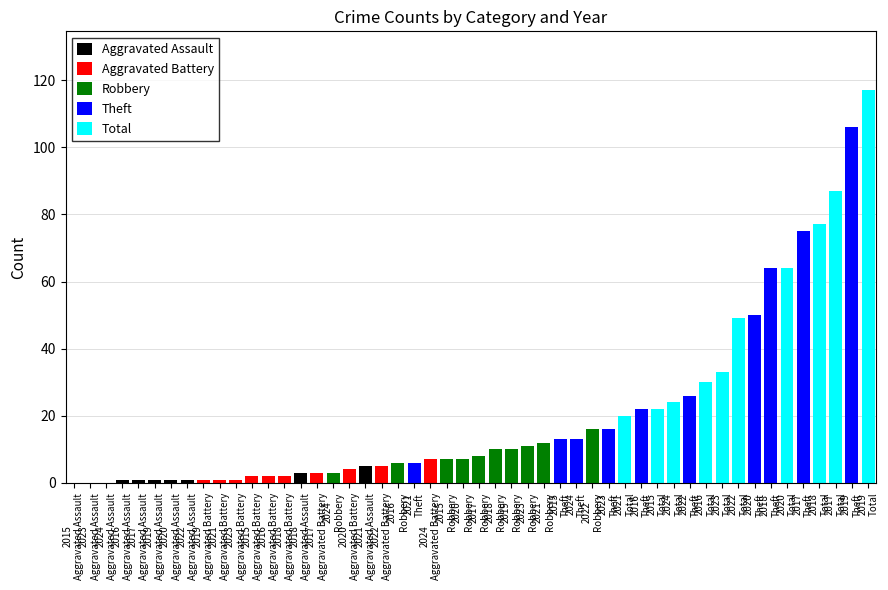

What is the maximum value for Aggravated Assault?

5